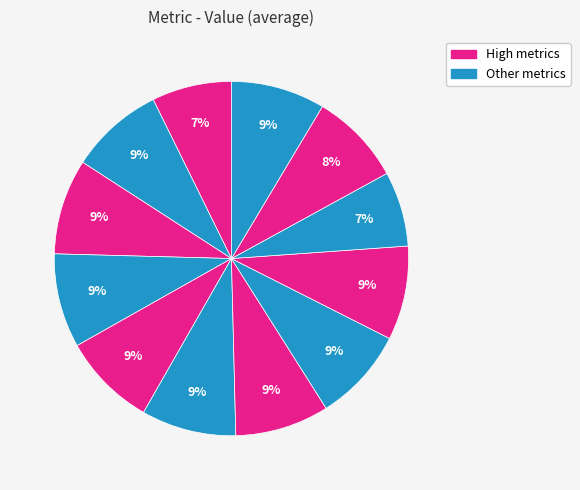

How many slices are in this pie chart?

12